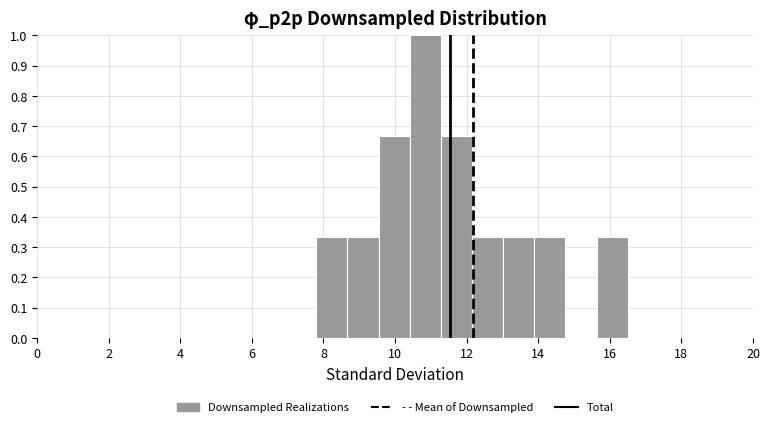

How tall is the bar that spans 13.0 to 13.8 on the x-axis? Neither the bar edges nor the heights are printed on the chart, so give them approximately, as read against the axes.

0.33